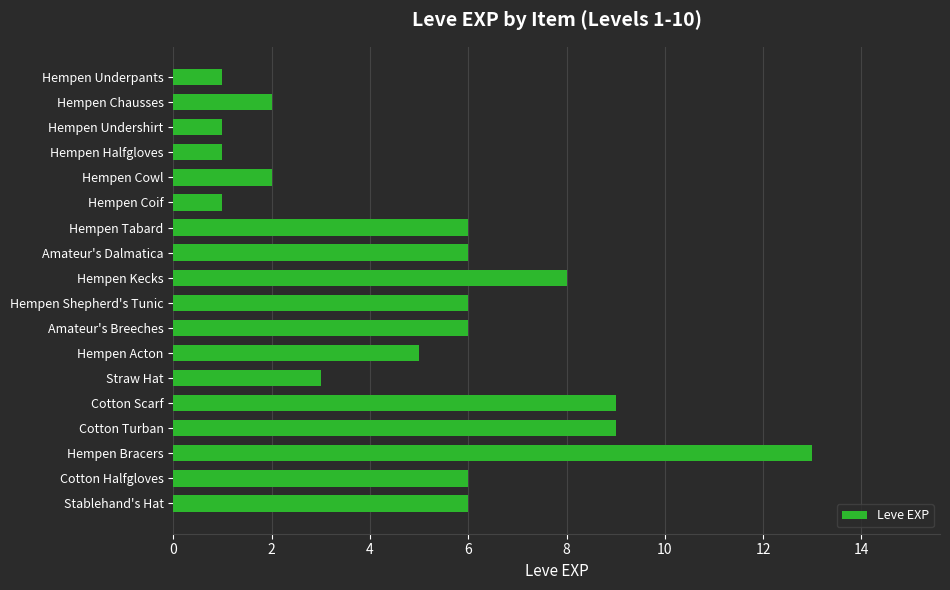

What is the ratio of the value at Hempen Tabard to the value at Cotton Scarf?

0.7